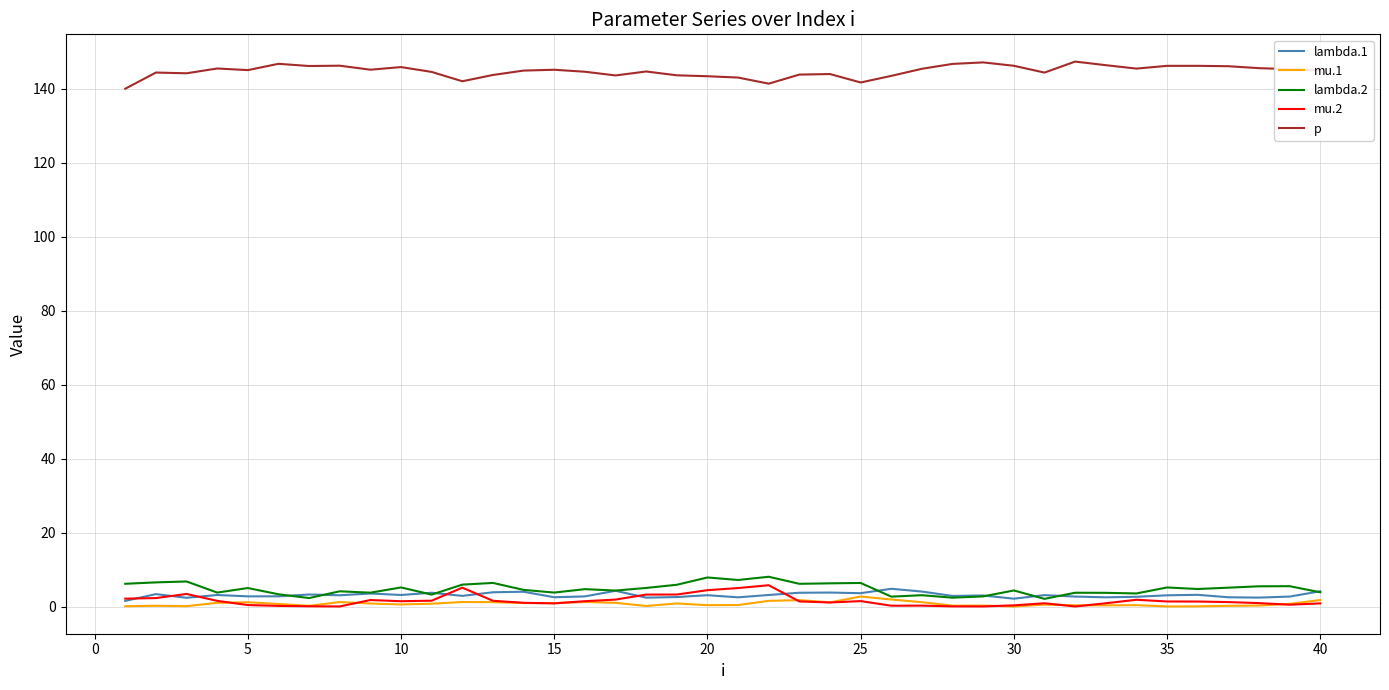

What is the maximum value for lambda.1?

4.8